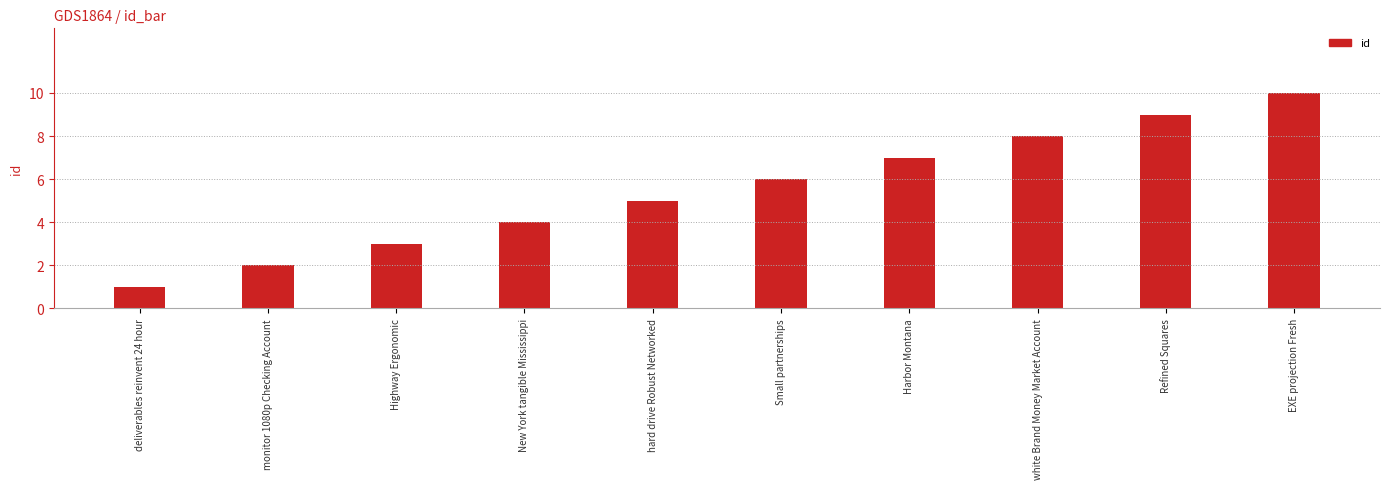

What is the difference between the maximum and minimum values?

9